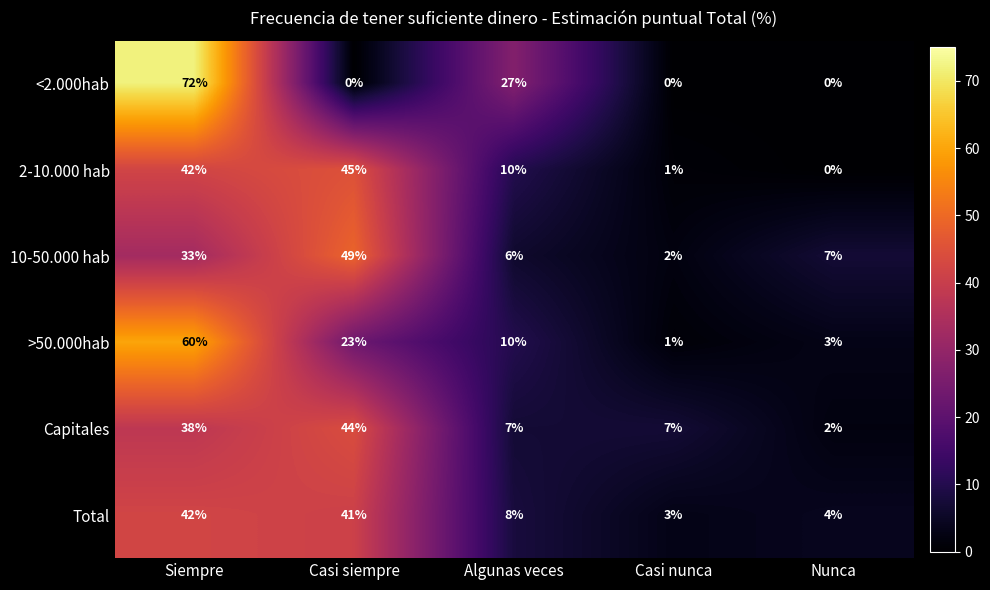

Reading left to right, extract all data points from this chart.

<2.000hab: Siempre=72	Casi siempre=0	Algunas veces=27	Casi nunca=0	Nunca=0
2-10.000 hab: Siempre=42	Casi siempre=45	Algunas veces=10	Casi nunca=1	Nunca=0
10-50.000 hab: Siempre=33	Casi siempre=49	Algunas veces=6	Casi nunca=2	Nunca=7
>50.000hab: Siempre=60	Casi siempre=23	Algunas veces=10	Casi nunca=1	Nunca=3
Capitales: Siempre=38	Casi siempre=44	Algunas veces=7	Casi nunca=7	Nunca=2
Total: Siempre=42	Casi siempre=41	Algunas veces=8	Casi nunca=3	Nunca=4